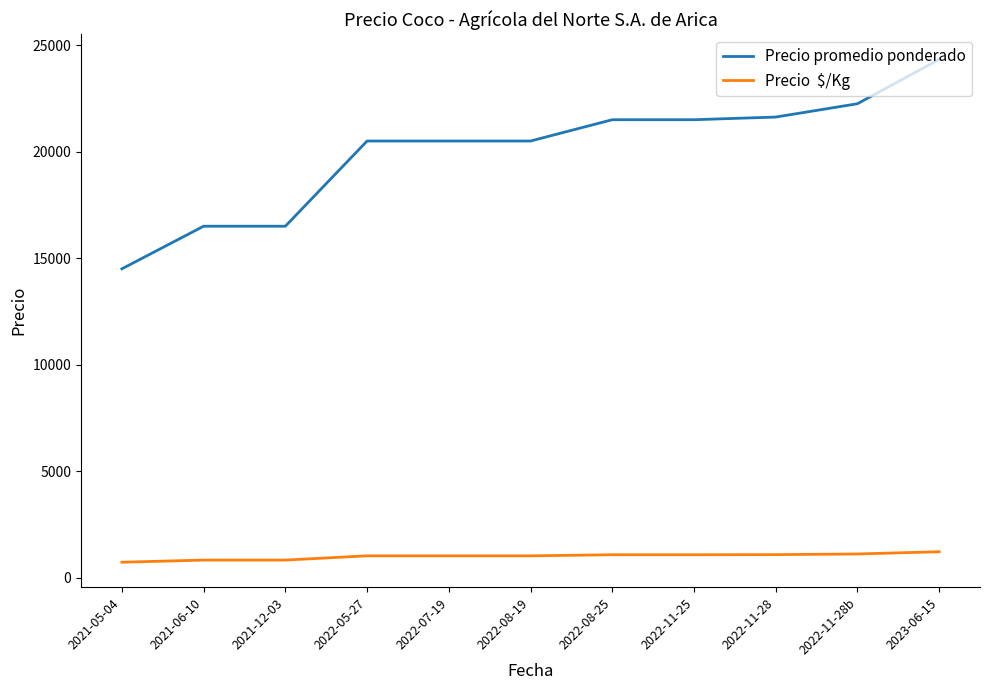

What is the total value across all series at 2022-11-28?

22706